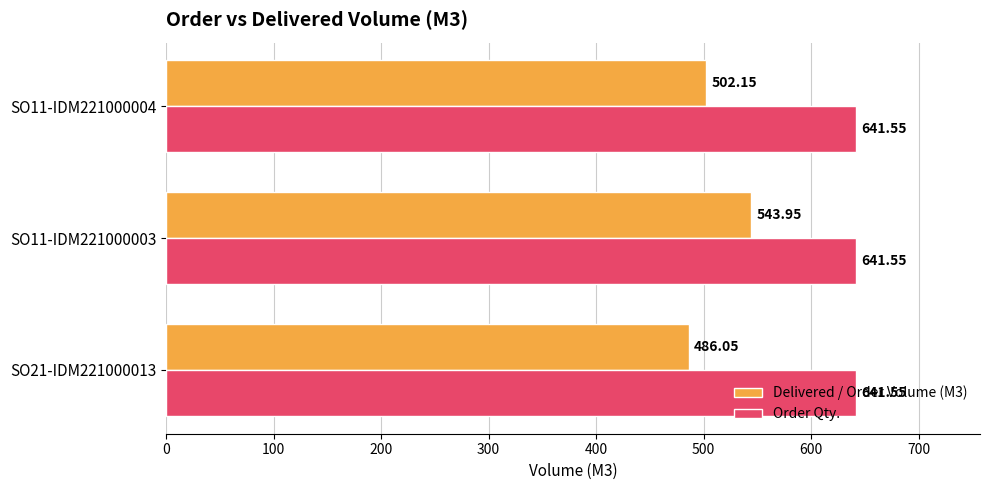

Where is Delivered / Order Volume (M3) nearest to the value 515?

SO11-IDM221000004